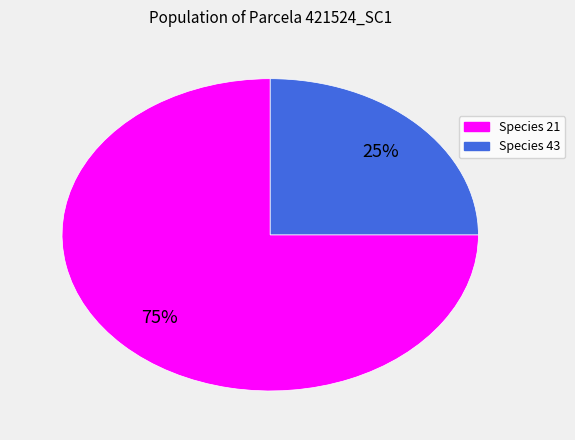

To the nearest percent, what is the difference between the largest and smallest slice percentages?

50%